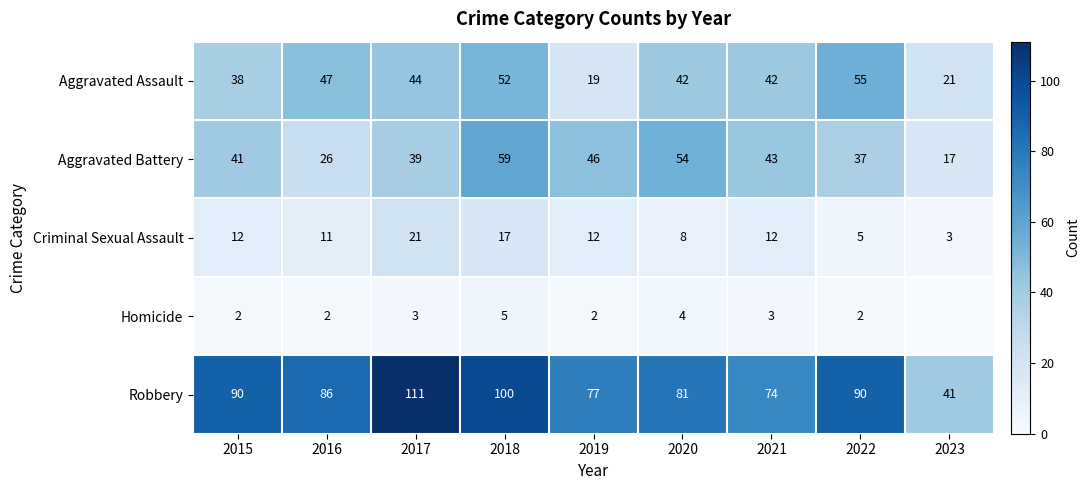

Rank the series at 2016 from lowest to highest value.

Homicide, Criminal Sexual Assault, Aggravated Battery, Aggravated Assault, Robbery